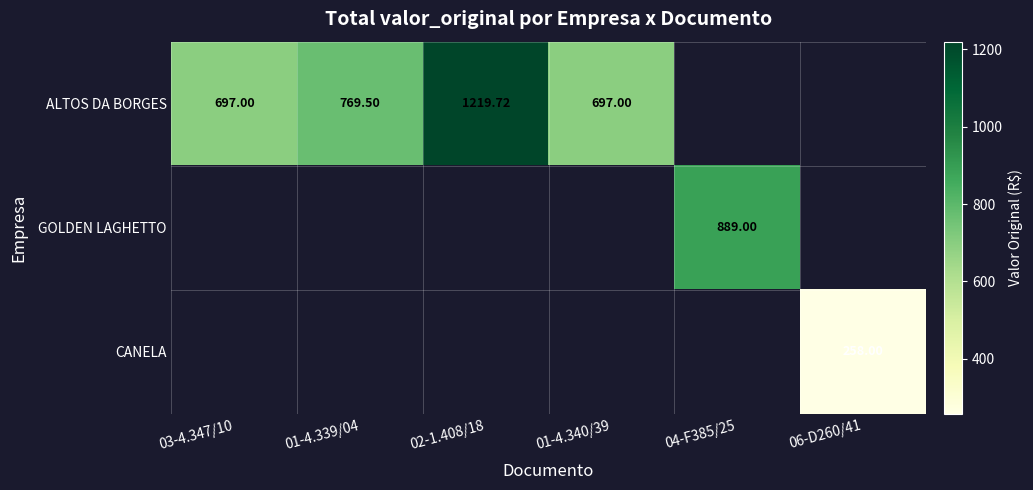

What is the difference between the maximum and minimum values in the ALTOS DA BORGES series?

522.7